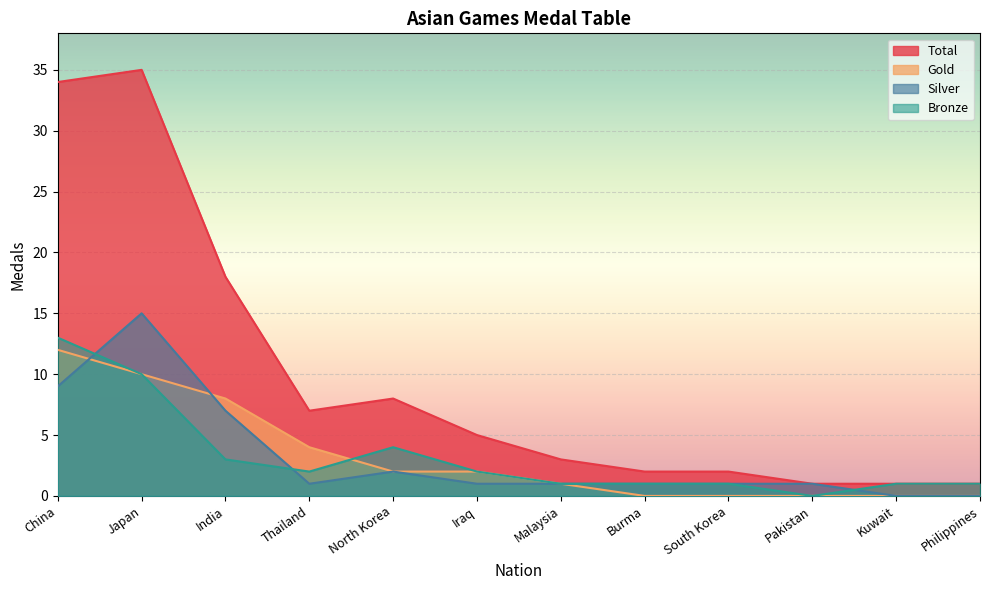

How many intersections are there between Gold and Silver?

2